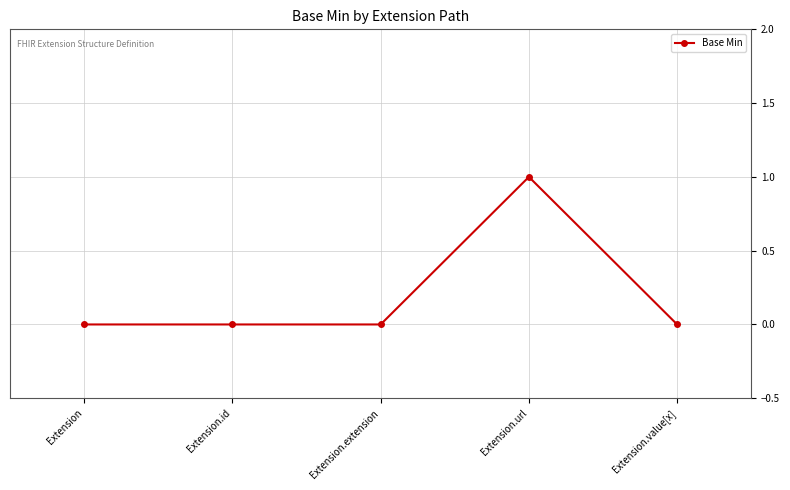

How many lines are shown in the chart?

1